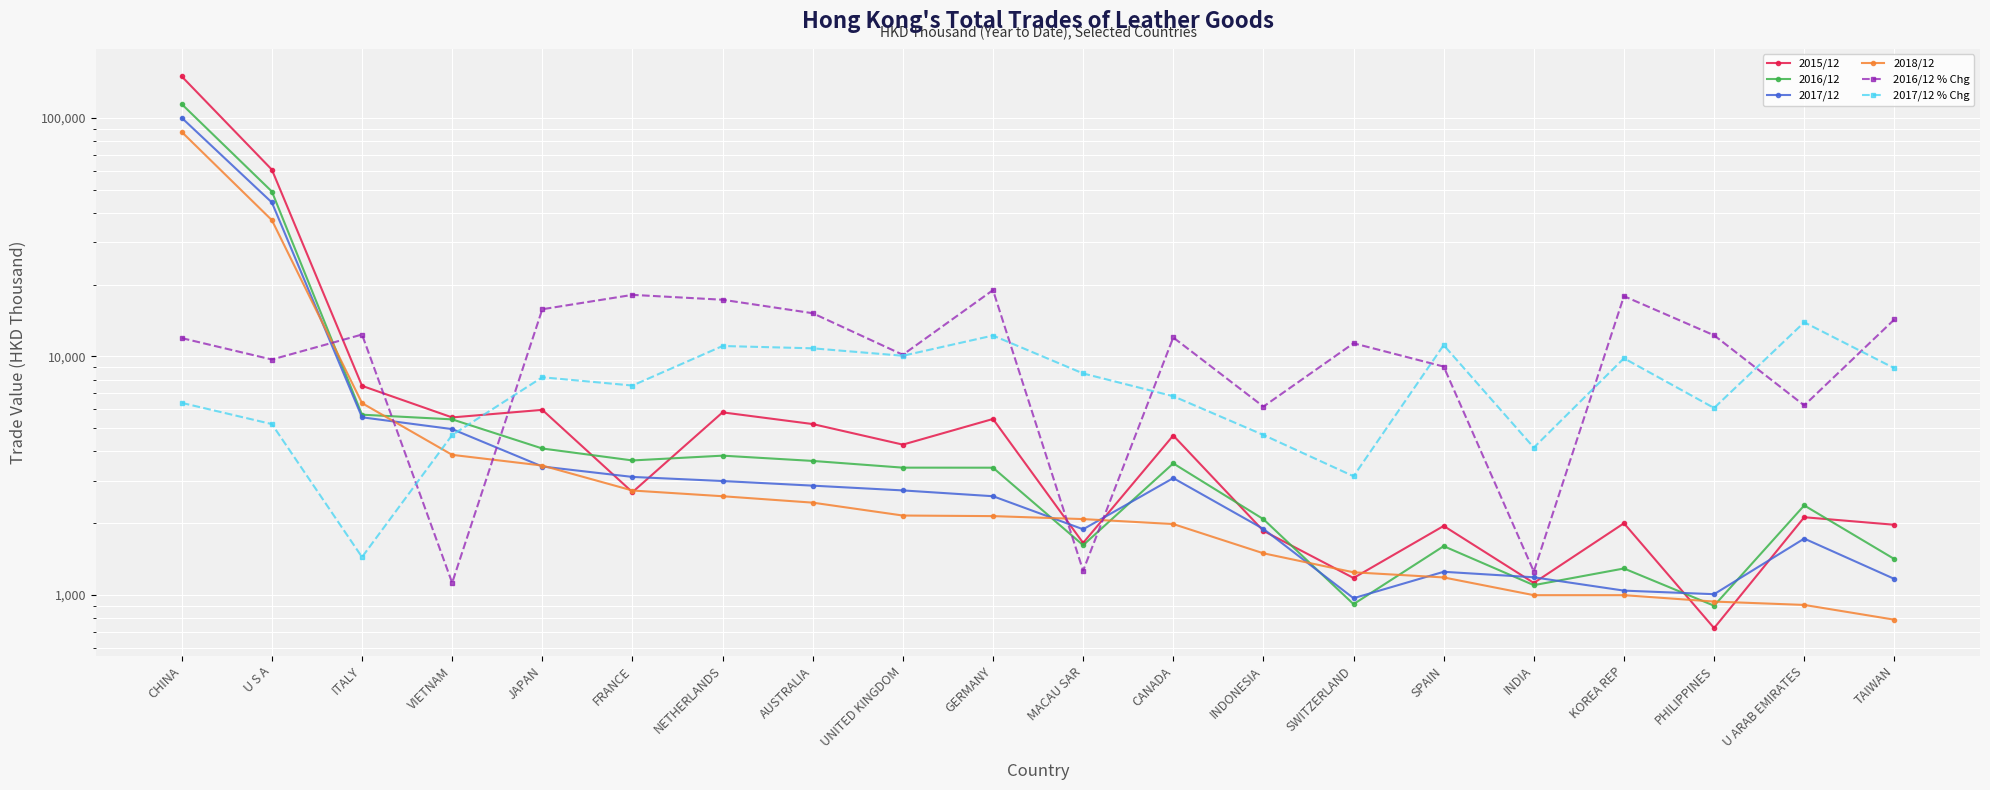

What is the value of the 2018/12 point at the 10th from the left?

2142.0